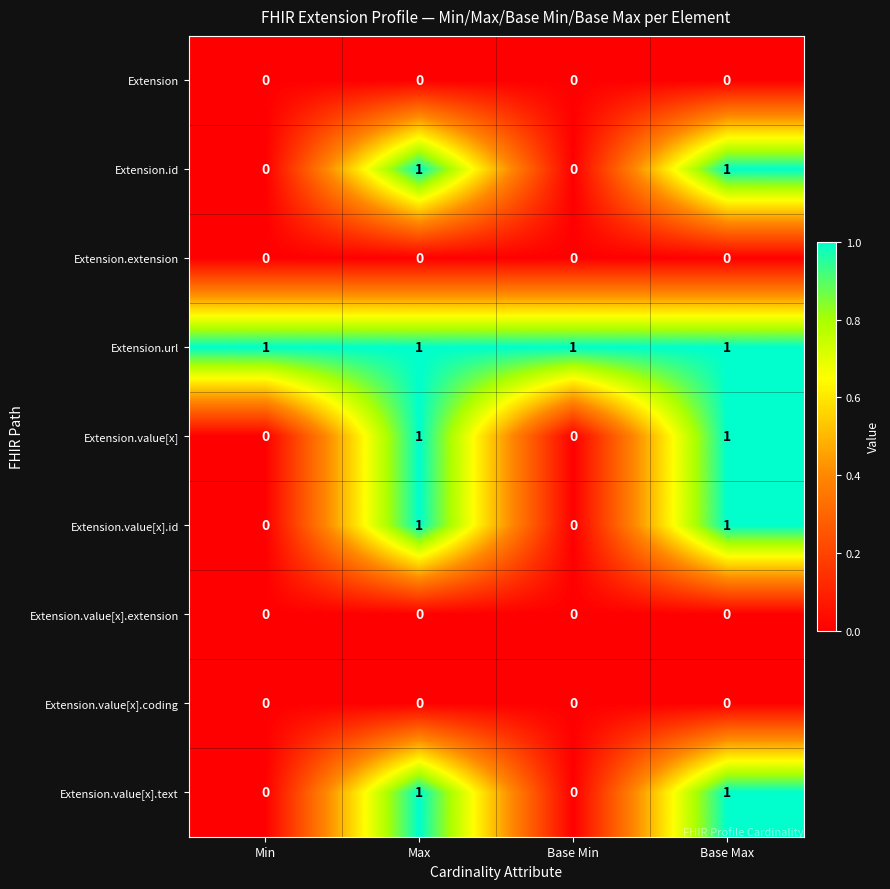

The Extension.value[x].coding series shows 0 at Max. True or false?

True